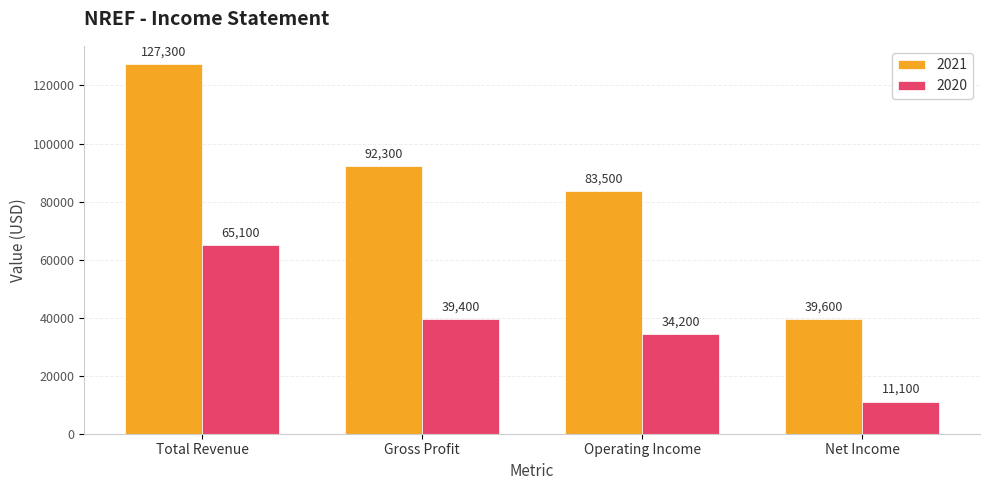

What are all the series names shown in the legend?

2021, 2020